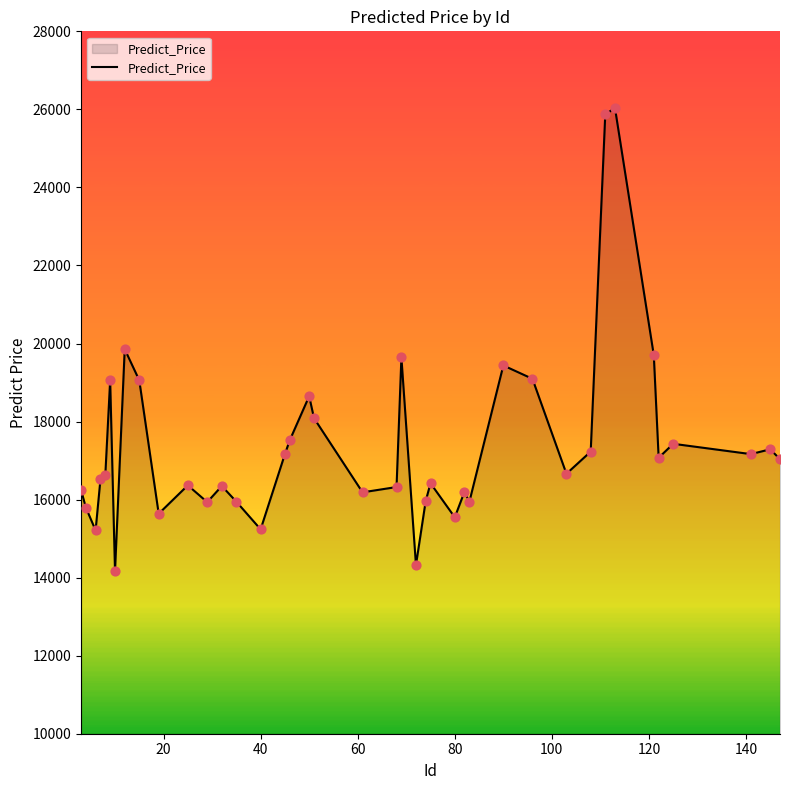

What is the maximum value shown in the chart?

26034.7